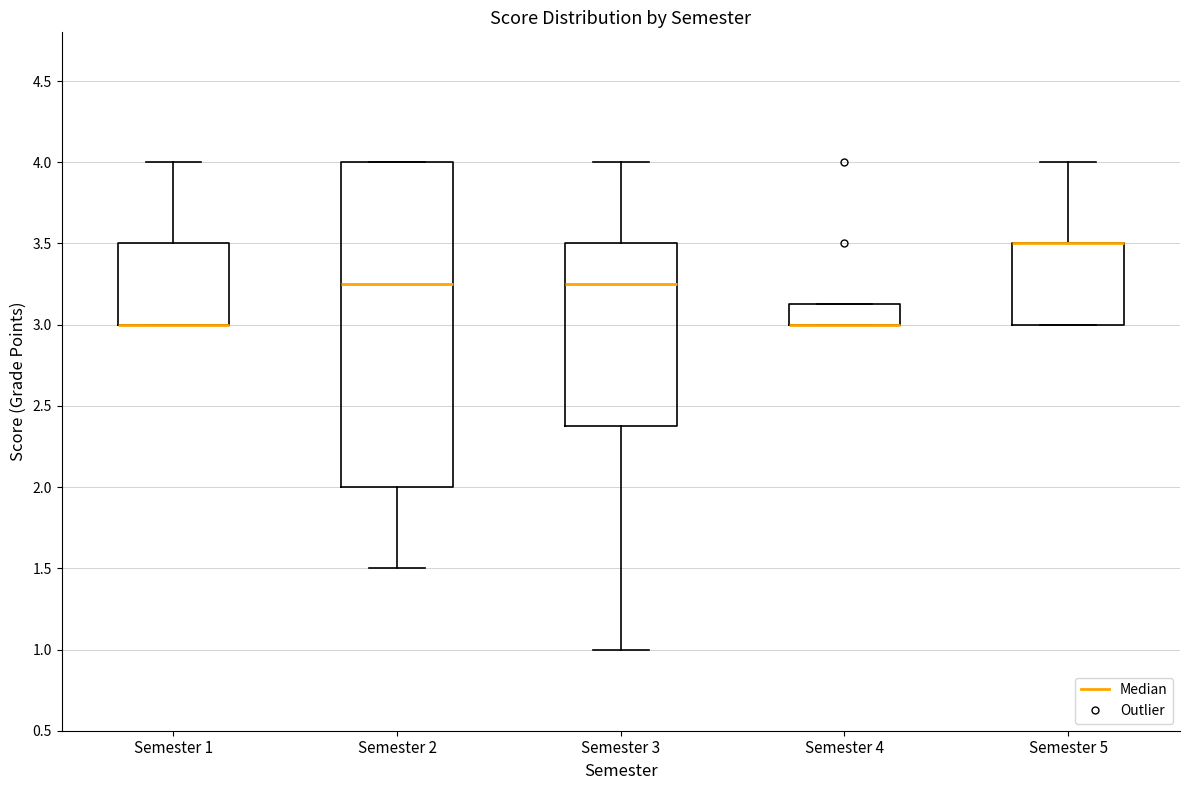

Comparing the boxes themselves (not the whiskers), which one is the tallest?

Semester 2